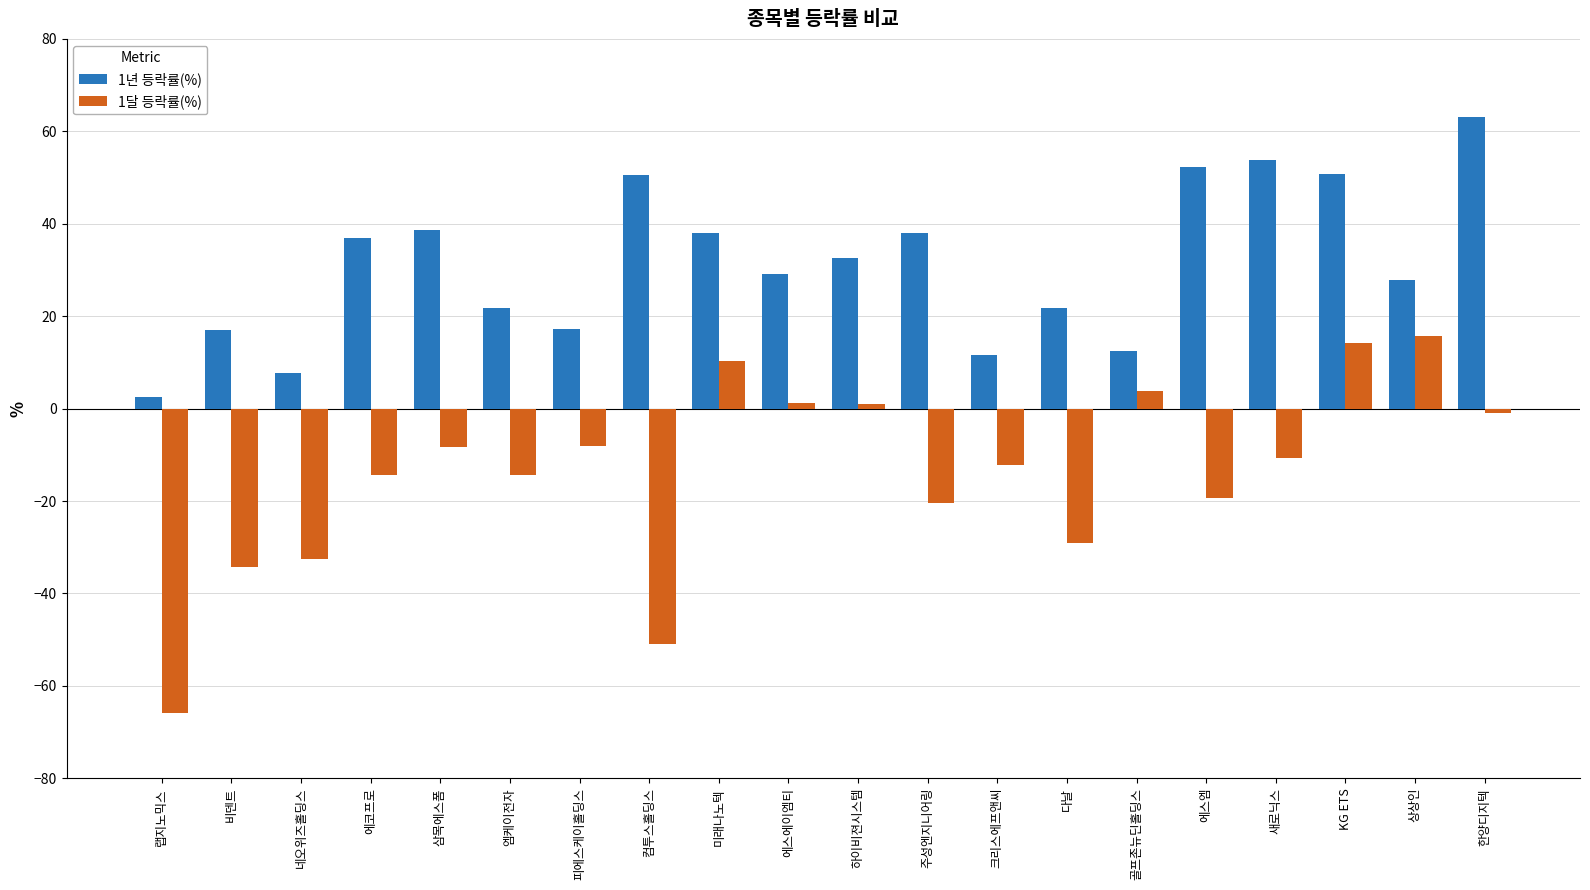

What is the difference between the highest and lowest values at 새로닉스?

64.5